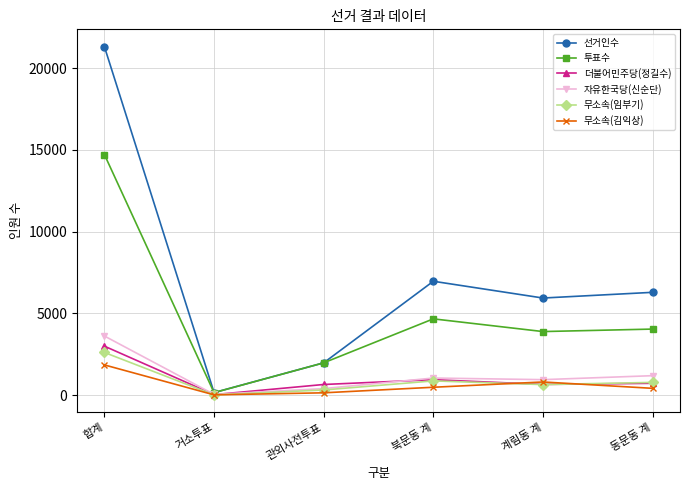

Which series has the largest range (max minus min)?

선거인수